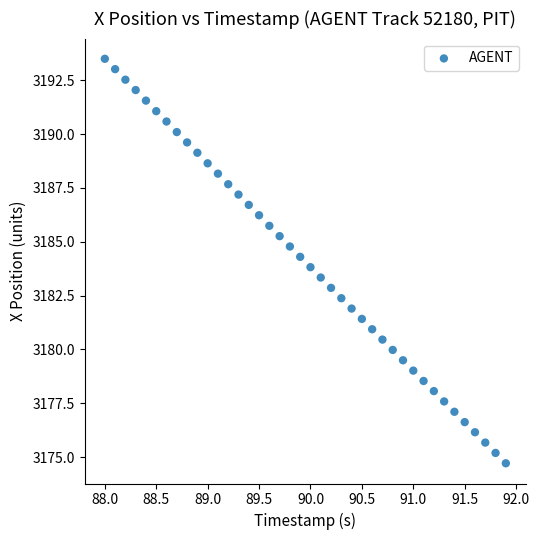

What is the range of X values (max minus min)?

3.9